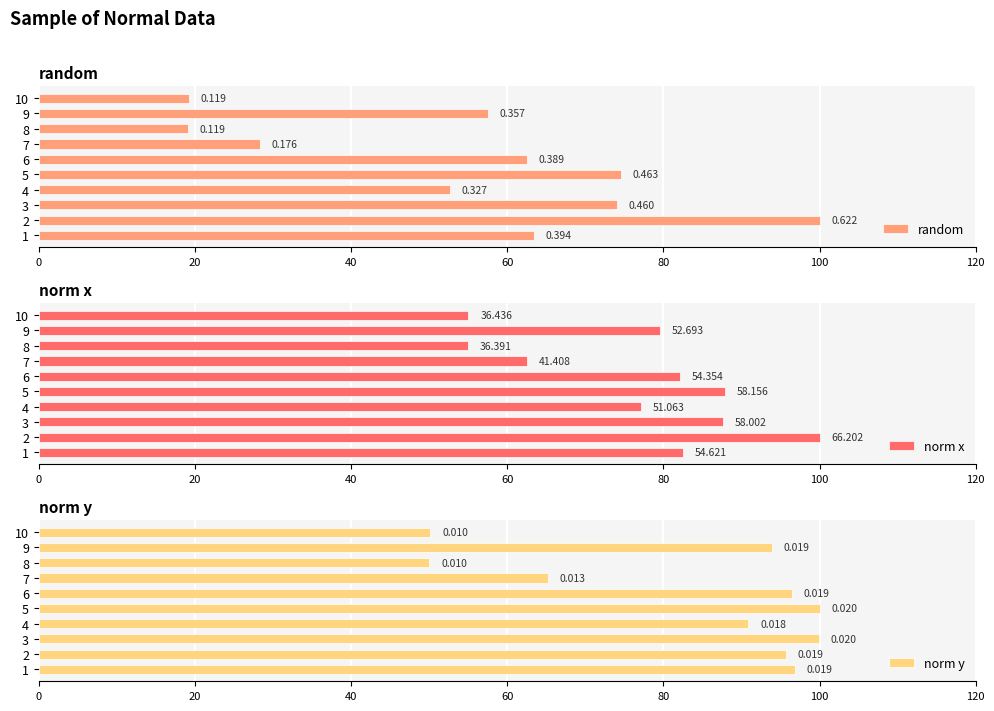

Which series changed the most between 4 and 5?

random